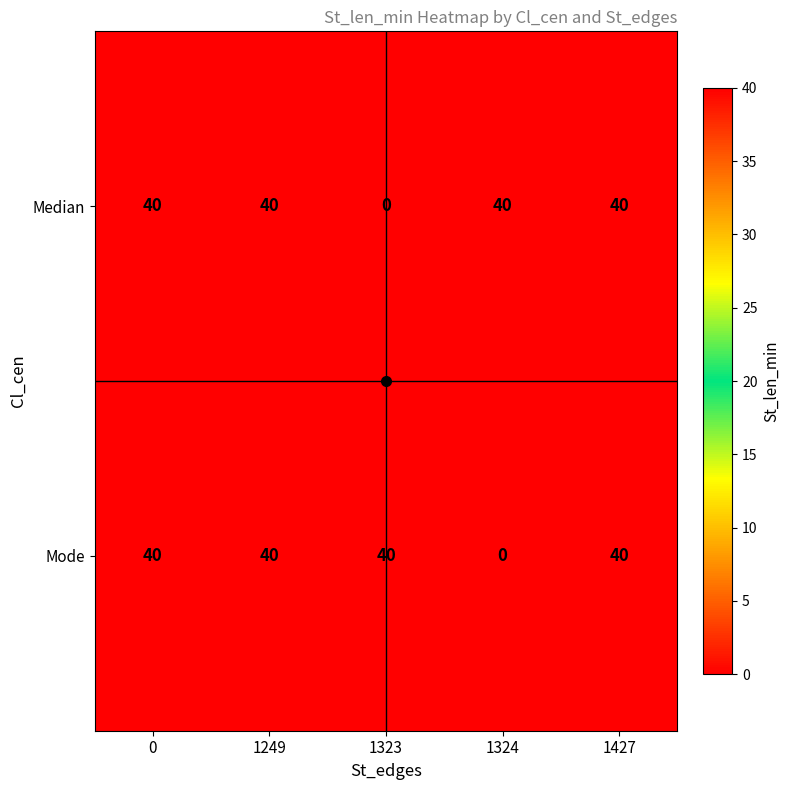

What is the sum of the Mode values at 1324 and 1249?

40